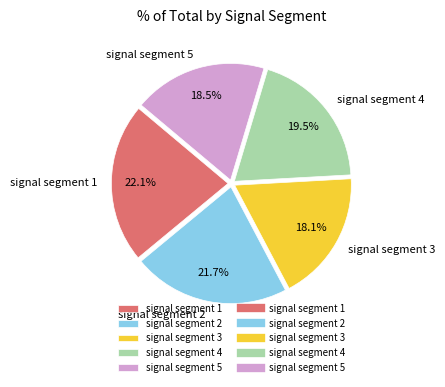

True or false: signal segment 1 accounts for 22% of the total.

True